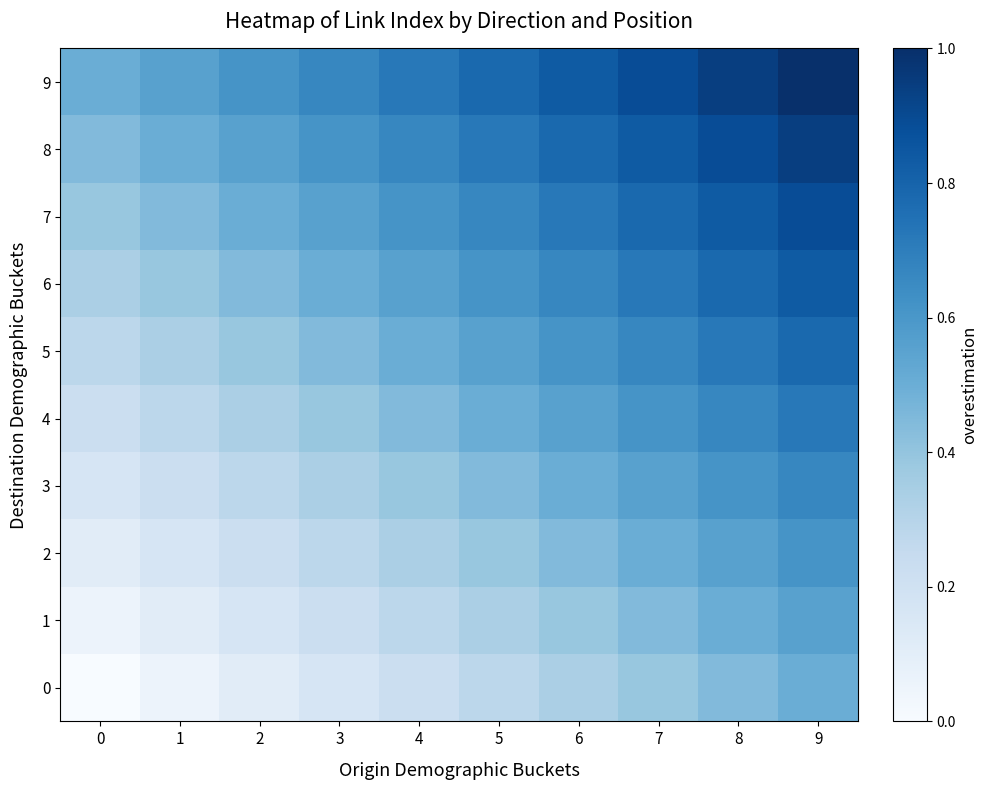

What is the difference between the highest and lowest values at 8?

0.5